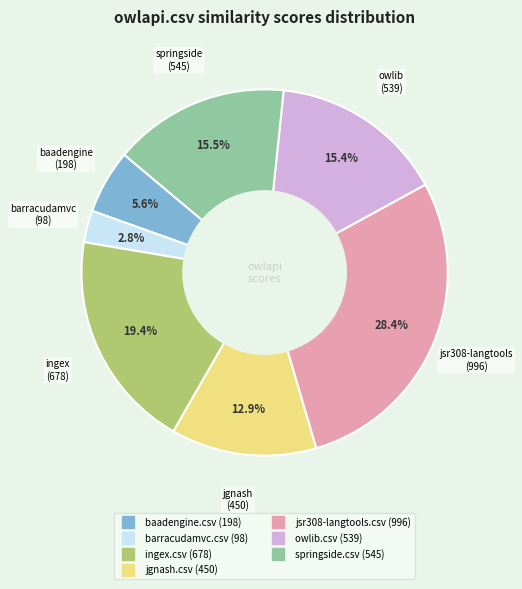

Does any single category account for the majority?

No